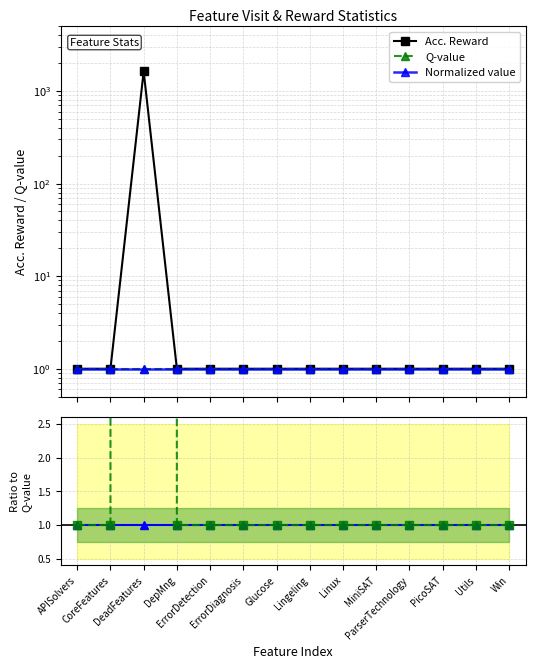

How many categories are shown in the chart?

14